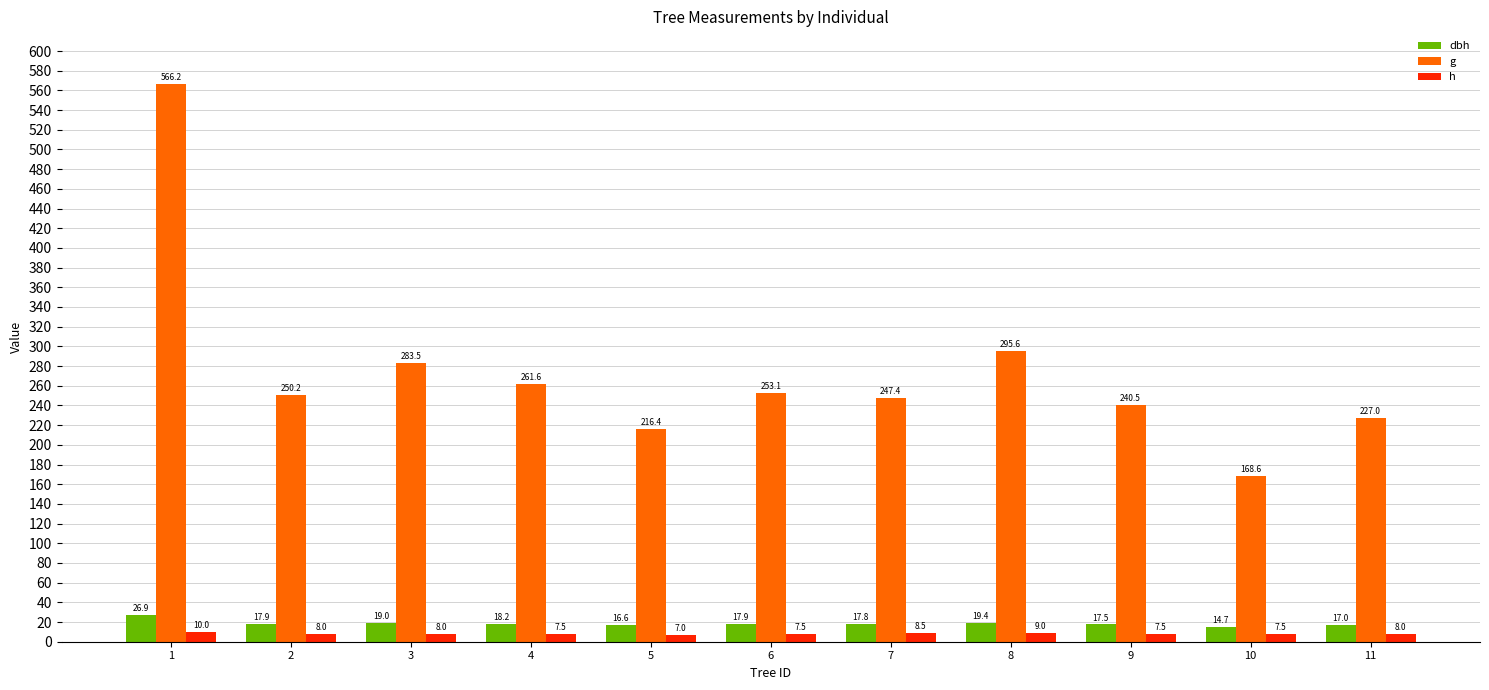

How many categories are shown in the chart?

11